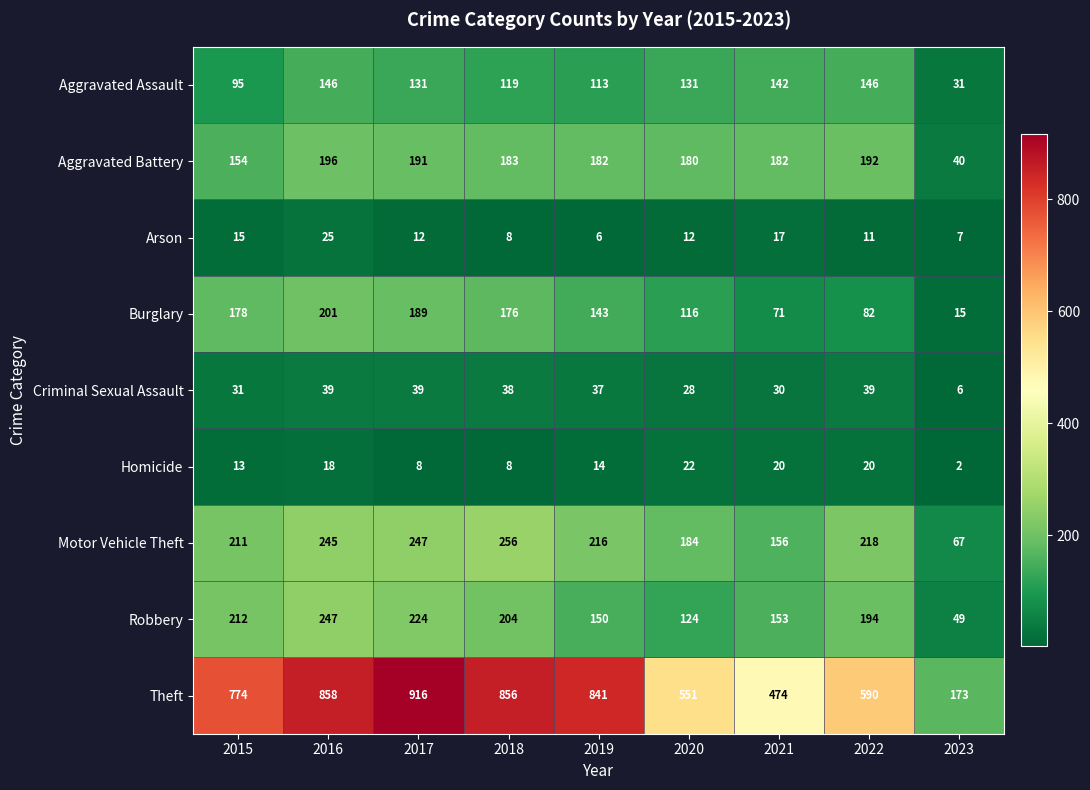

Count the number of categories in the chart.

9